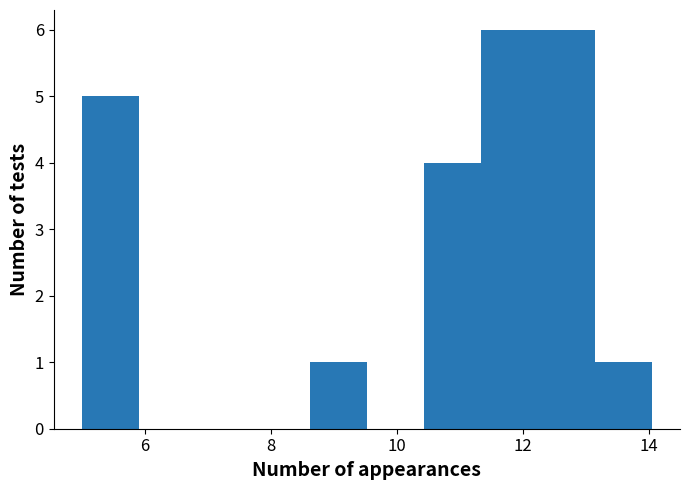

What is the height of the bar covering 12.2 to 13.2 on the x-axis? Neither the bar edges nor the heights are printed on the chart, so give them approximately, as read against the axes.

6